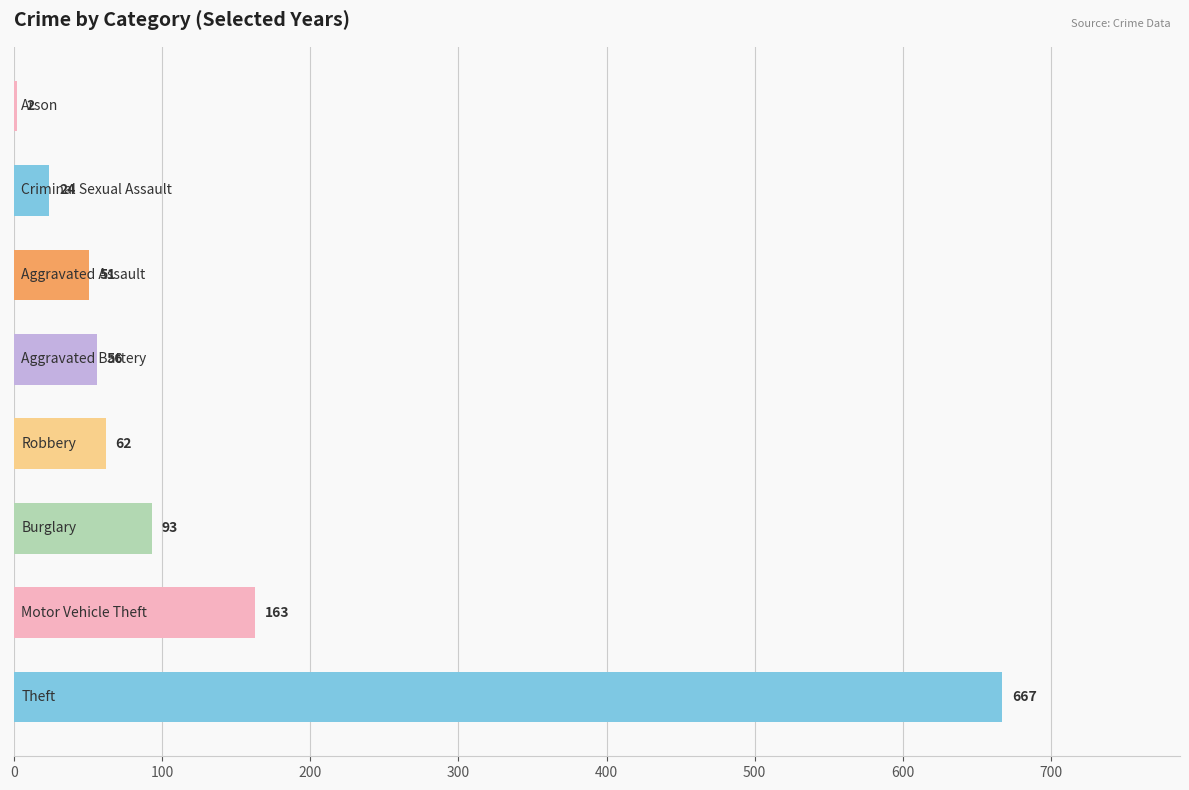

How many data points does each series have?

8